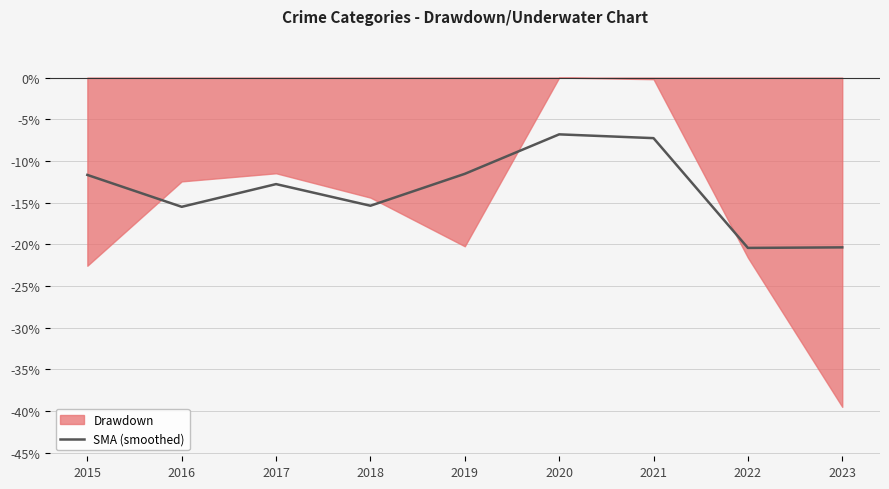

What is the value of the 8th point from the left?

-20.4